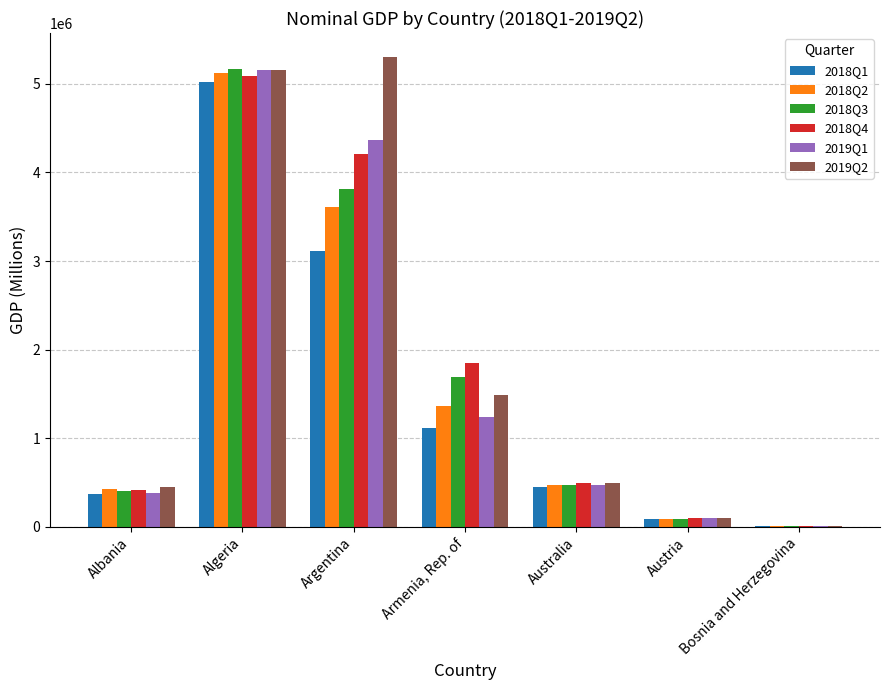

What value does the 2018Q3 series have at Albania?

409247.3